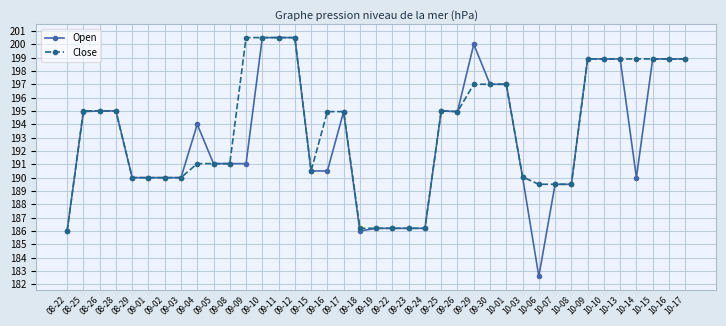

The value of Open at 08-22 is 47.8. True or false?

False